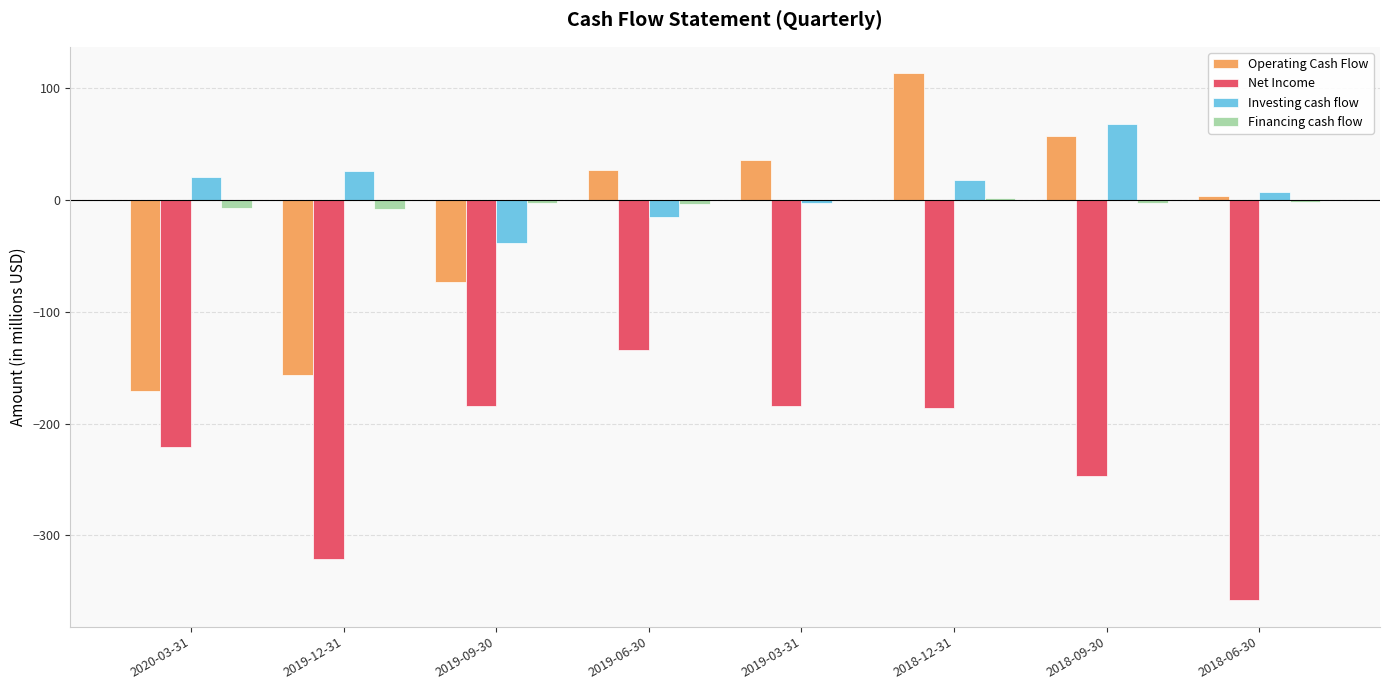

Is the value of Financing cash flow at 2019-03-31 greater than the value of Investing cash flow at 2019-06-30?

Yes